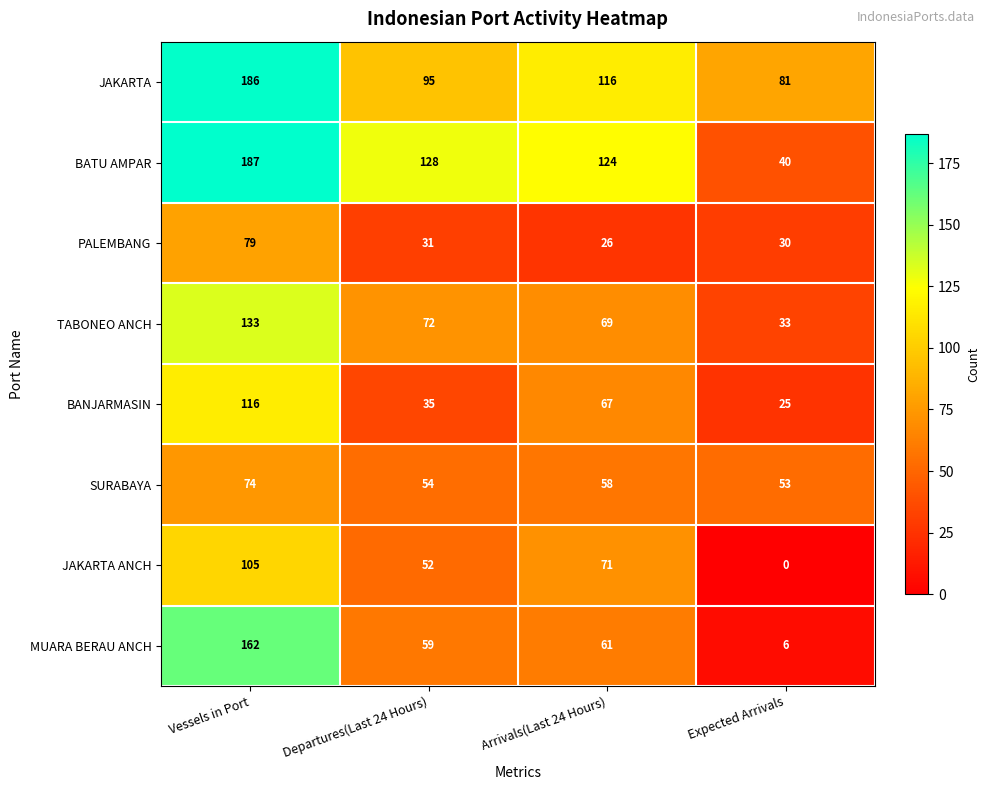

Which category has the lowest value across all series?

Expected Arrivals